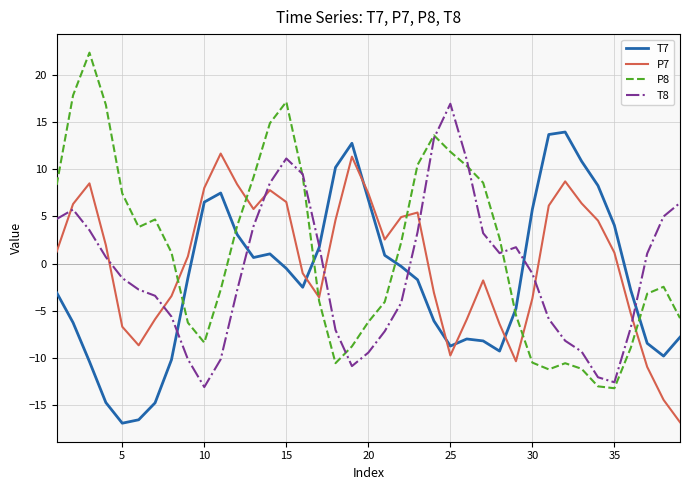

Which series has the largest range (max minus min)?

P8